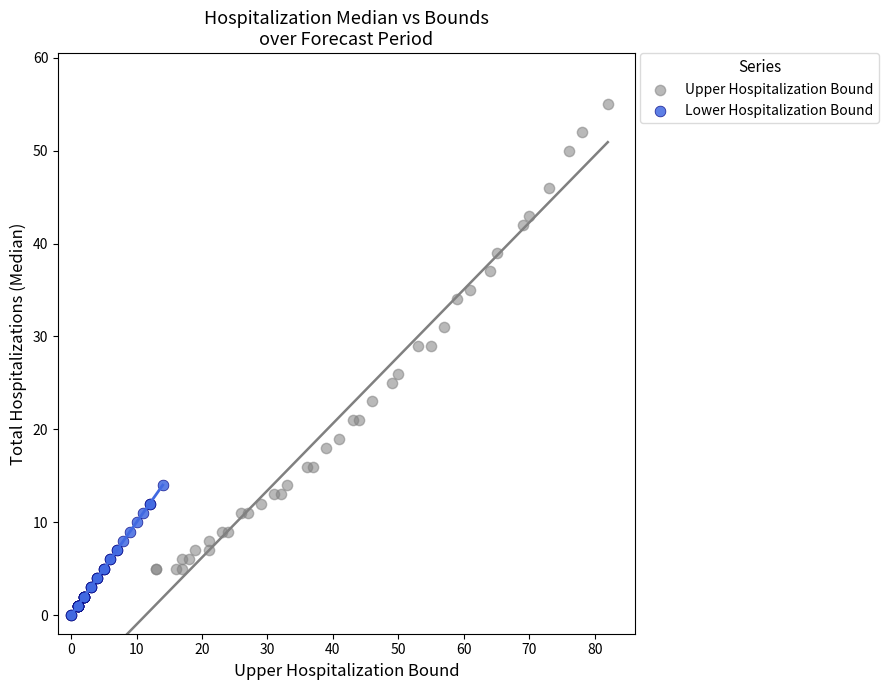

Which series reaches the maximum Y coordinate?

Upper Hospitalization Bound